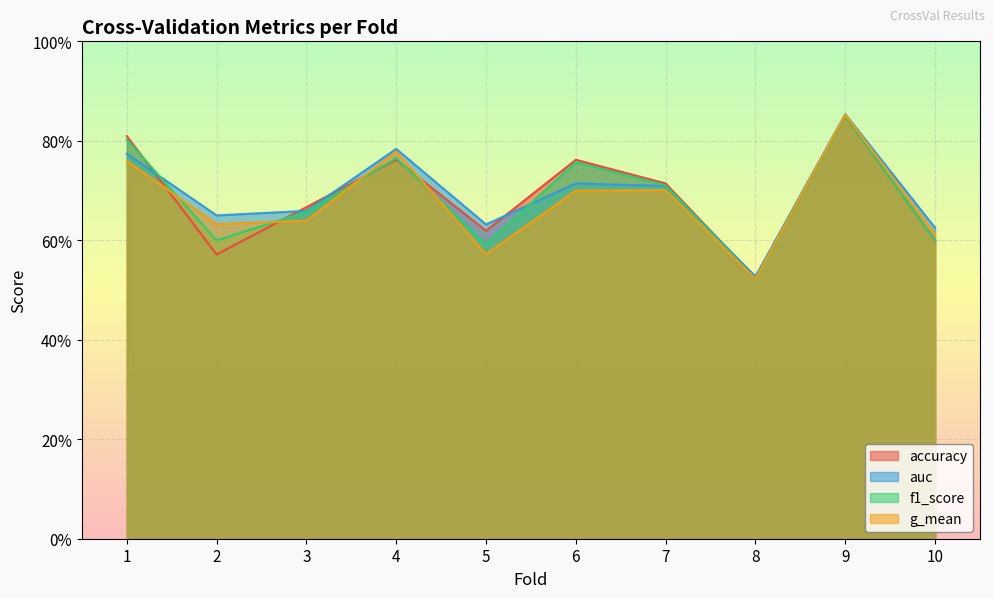

What is the value of the auc point at the 1st from the left?

0.8